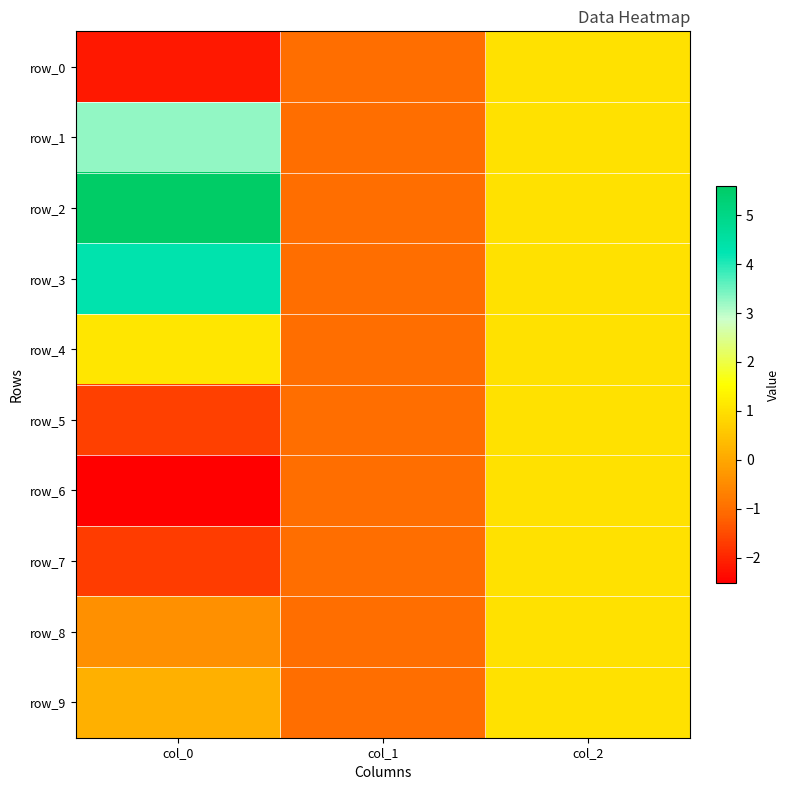

The row_9 series shows 0.2 at col_0. True or false?

True